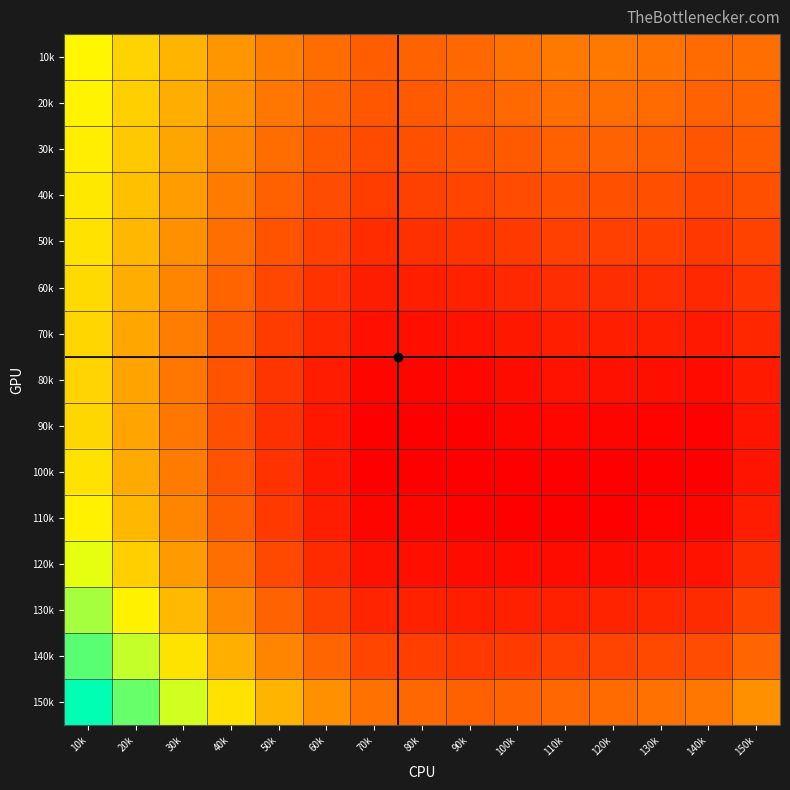

What is the maximum value shown in the chart?

0.3